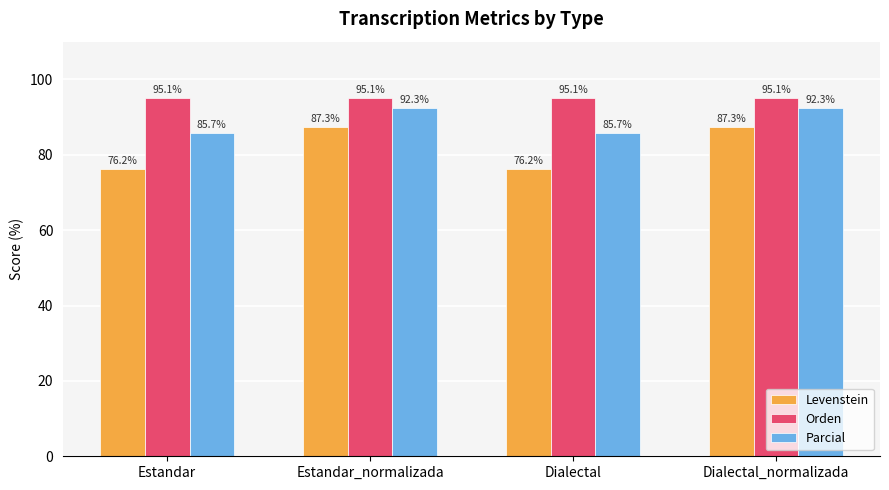

What is the highest value of the Orden series?

95.1